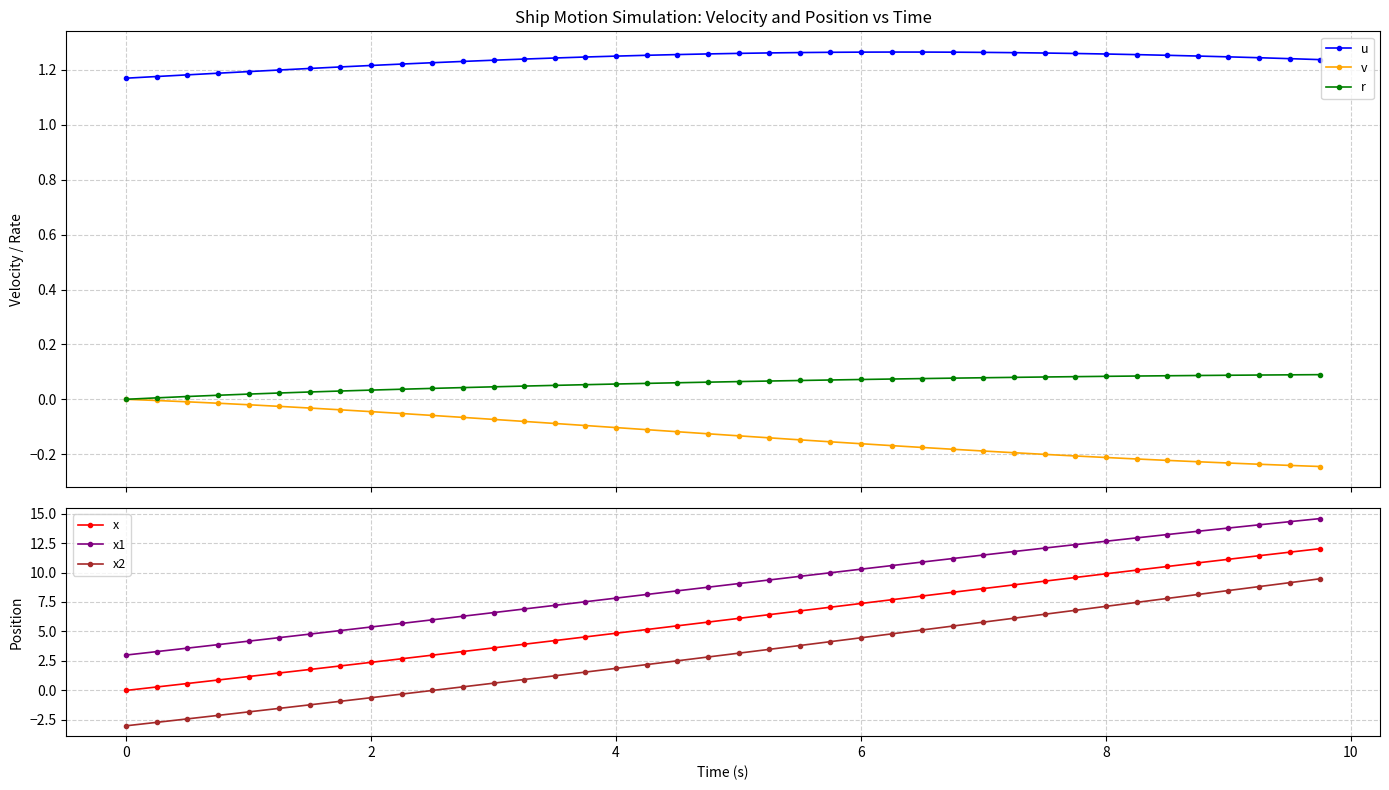

What is the minimum value for x2?

-3.0